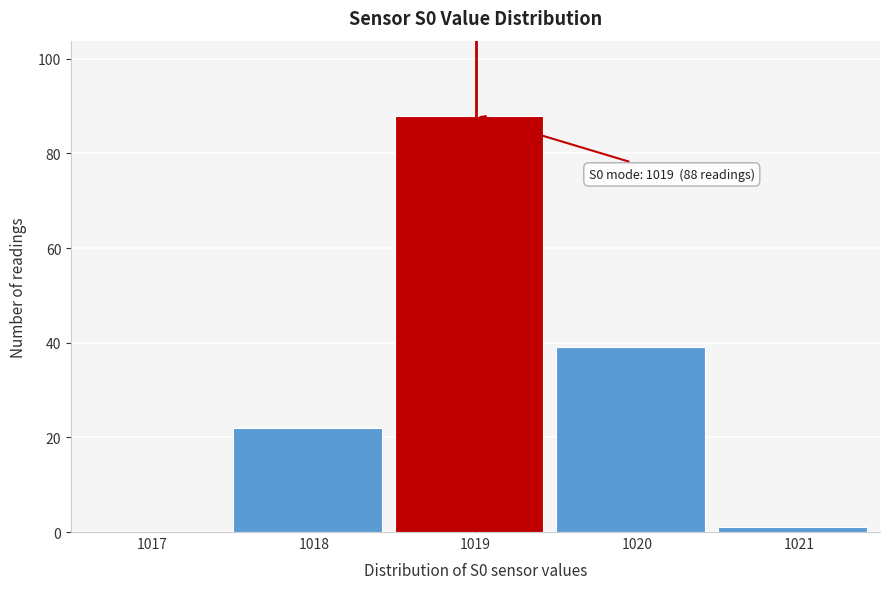

Reading left to right, list all the values displayed in this chart.

1017=0	1018=22	1019=88	1020=39	1021=1